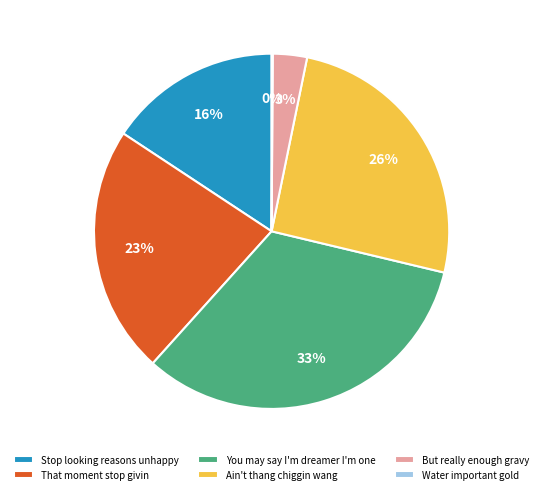

True or false: But really enough gravy accounts for 3% of the total.

True